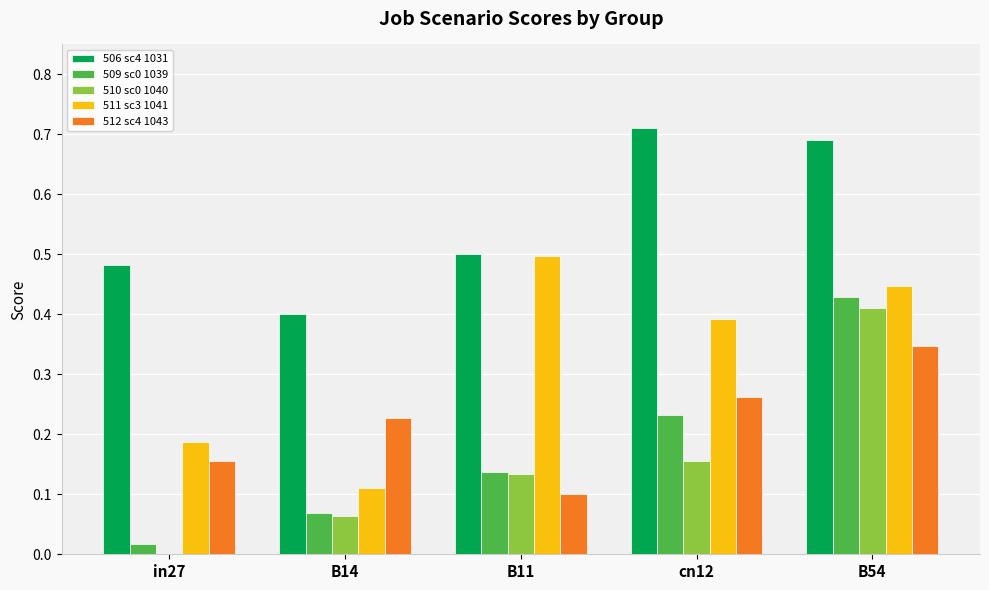

At which category does the chart reach its peak across all series?

cn12